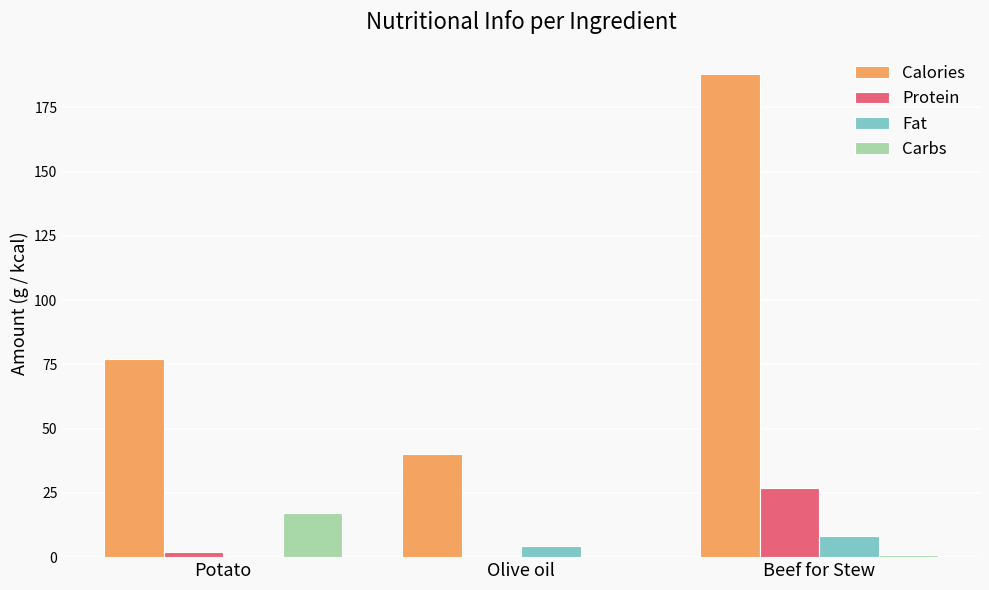

What is the sum of all Carbs values?

18.0